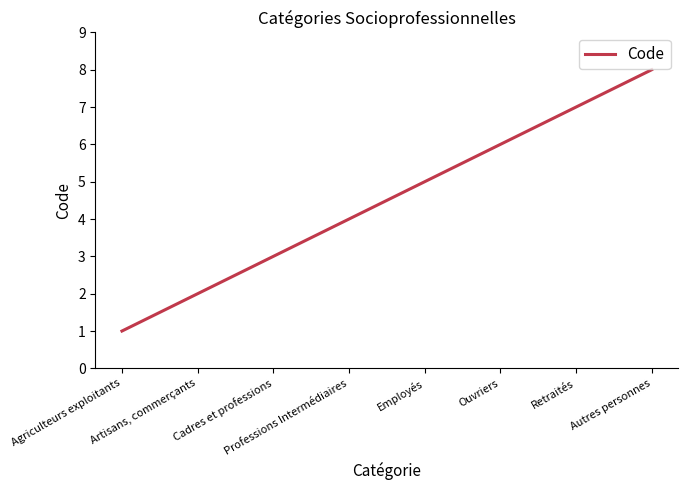

Is it true that the value at Autres personnes is 8?

True